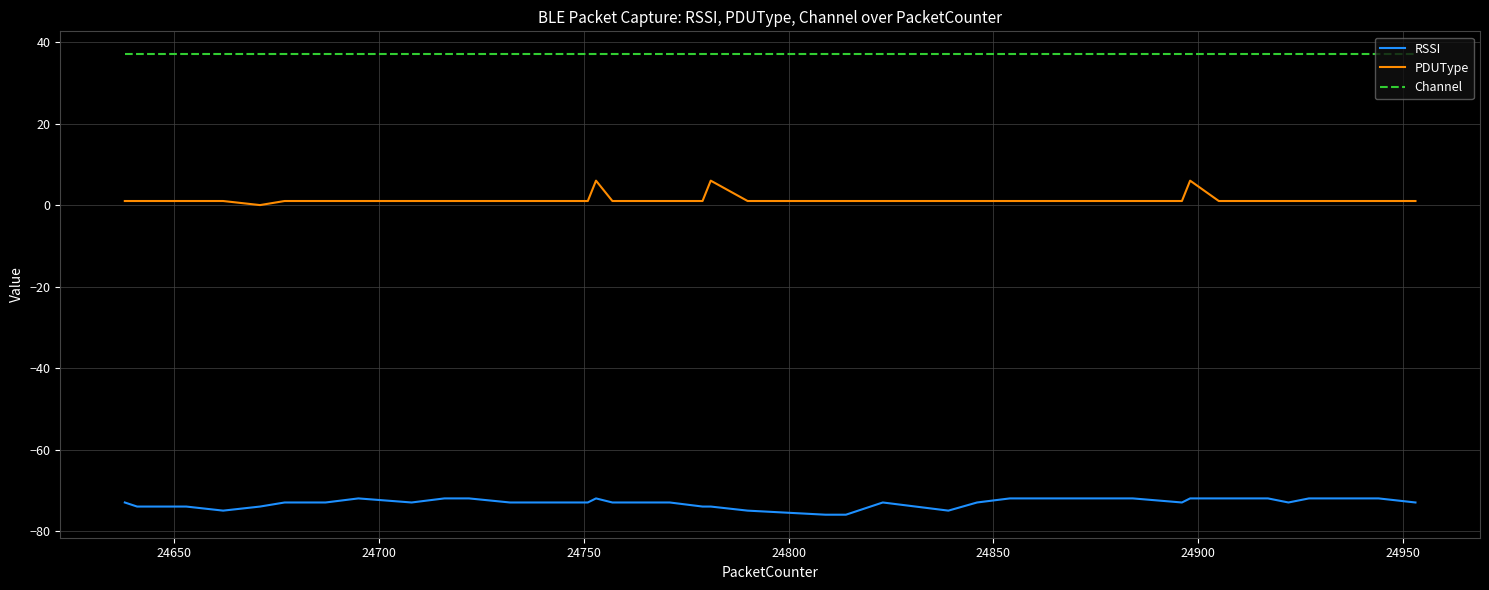

Which series has the largest total across all categories?

Channel